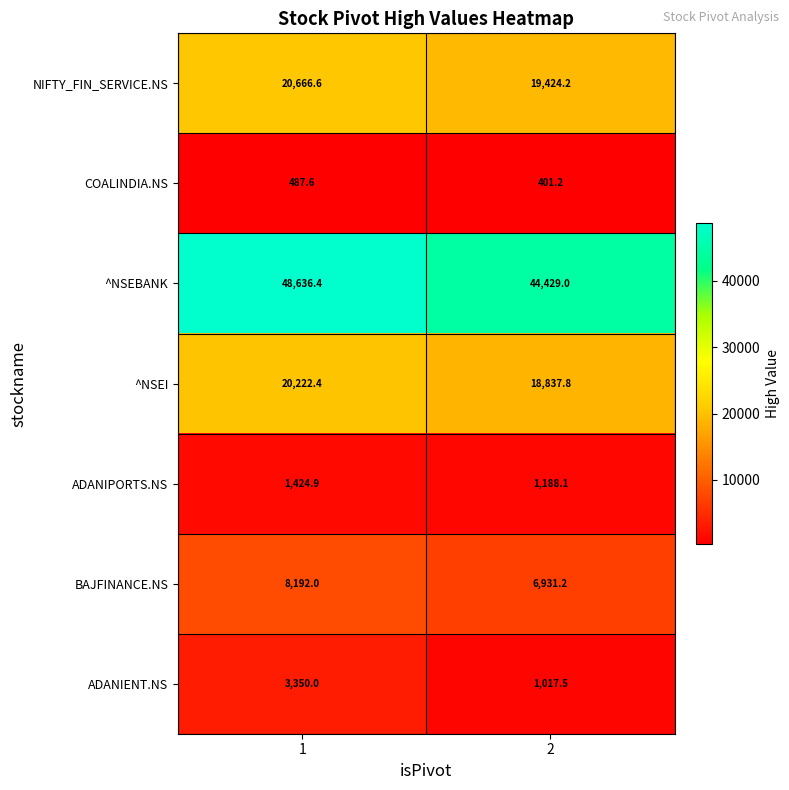

True or false: NIFTY_FIN_SERVICE.NS has a value of 28739.2 at 2.

False